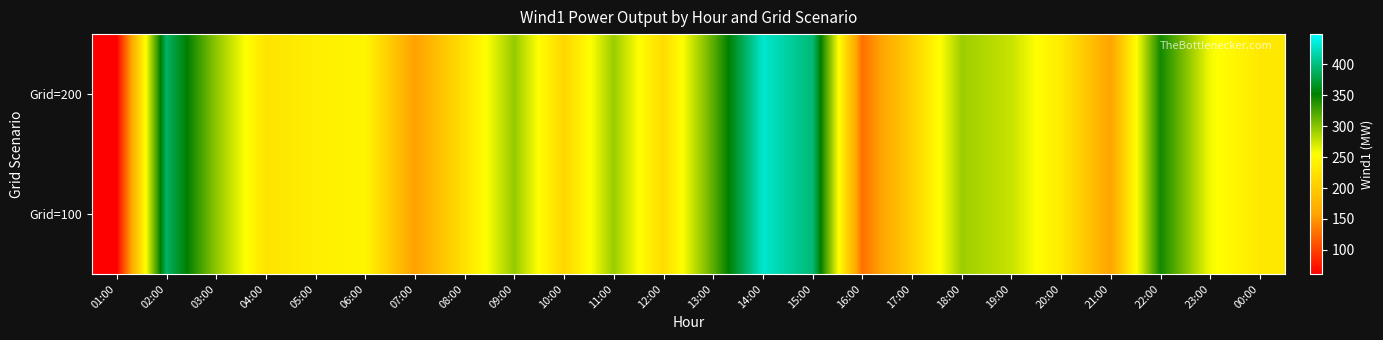

Reading left to right, list all the values displayed in this chart.

Grid=100: 01:00=61	02:00=390	03:00=298	04:00=226	05:00=238	06:00=245	07:00=155	08:00=224	09:00=295	10:00=212	11:00=293	12:00=217	13:00=317	14:00=430	15:00=396	16:00=127	17:00=206	18:00=292	19:00=276	20:00=234	21:00=157	22:00=345	23:00=259	00:00=231
Grid=200: 01:00=61	02:00=390	03:00=298	04:00=226	05:00=238	06:00=245	07:00=155	08:00=224	09:00=295	10:00=212	11:00=293	12:00=217	13:00=317	14:00=430	15:00=396	16:00=127	17:00=206	18:00=292	19:00=276	20:00=234	21:00=157	22:00=345	23:00=259	00:00=231